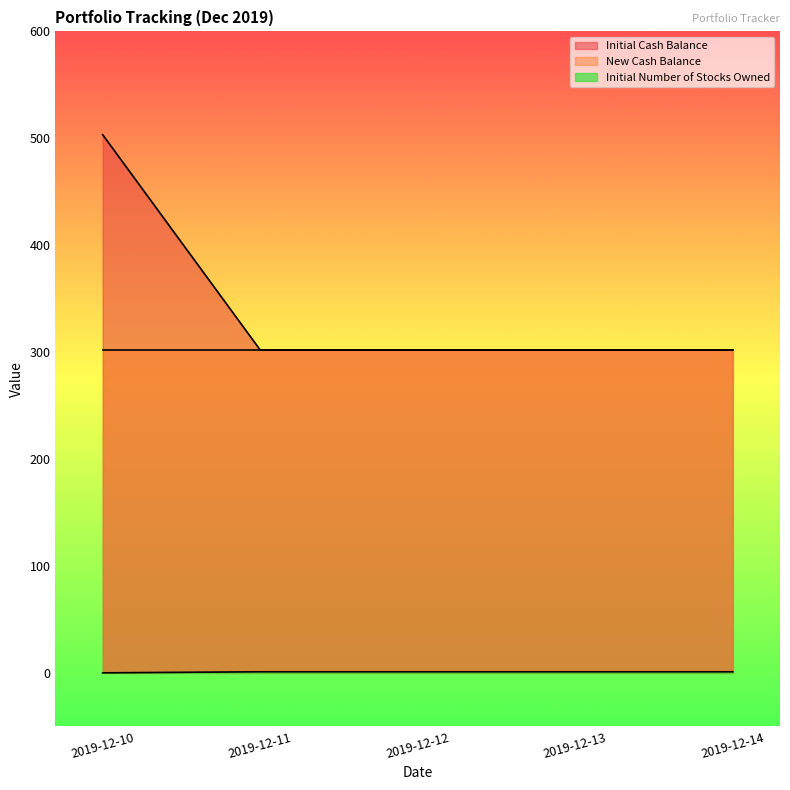

Is the value of Initial Number of Stocks Owned at 2019-12-10 greater than the value of Initial Cash Balance at 2019-12-12?

No